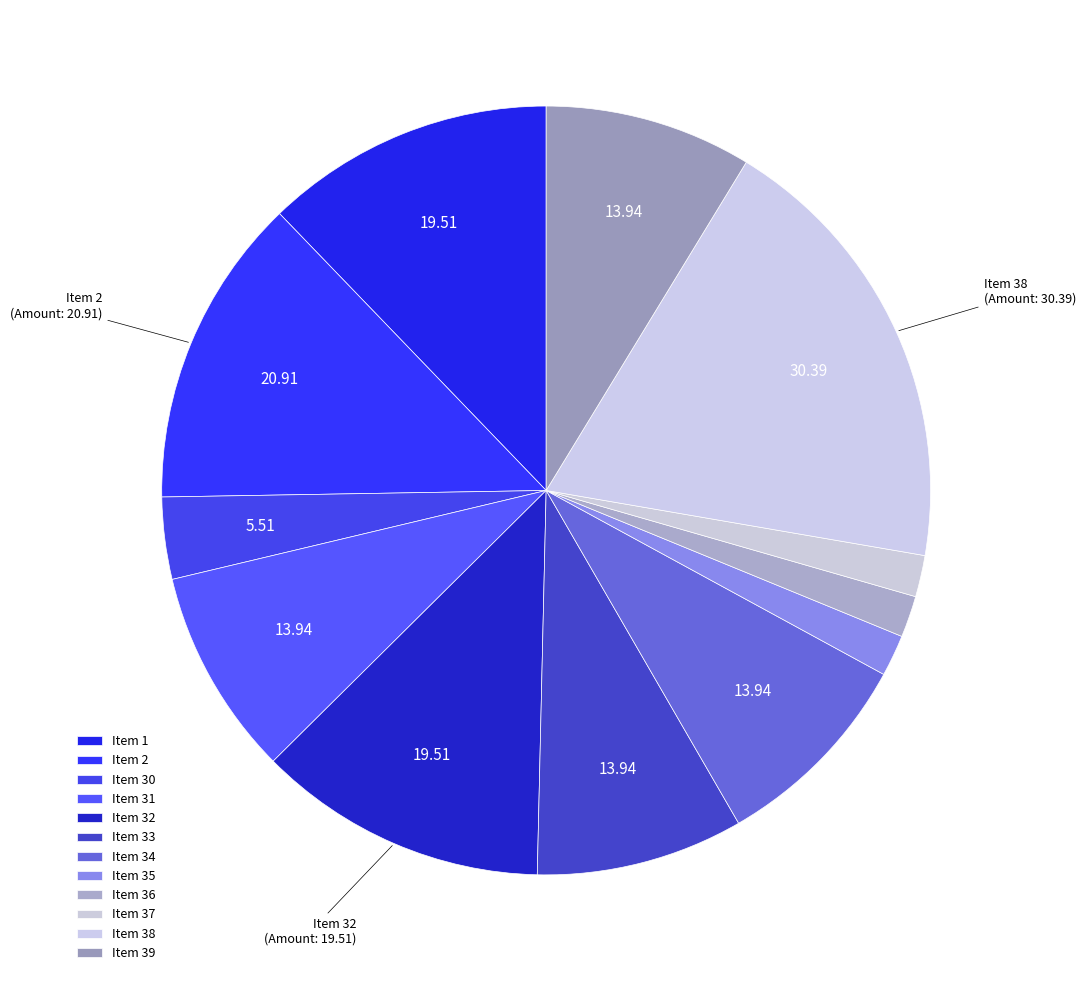

Is there a majority slice in this chart?

No